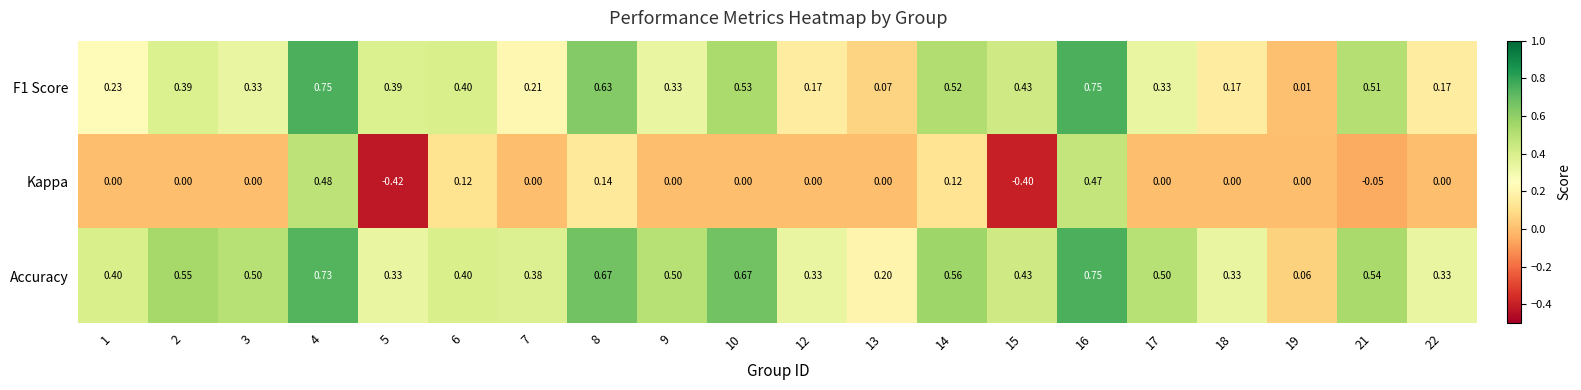

Which series has the widest spread of values?

Kappa